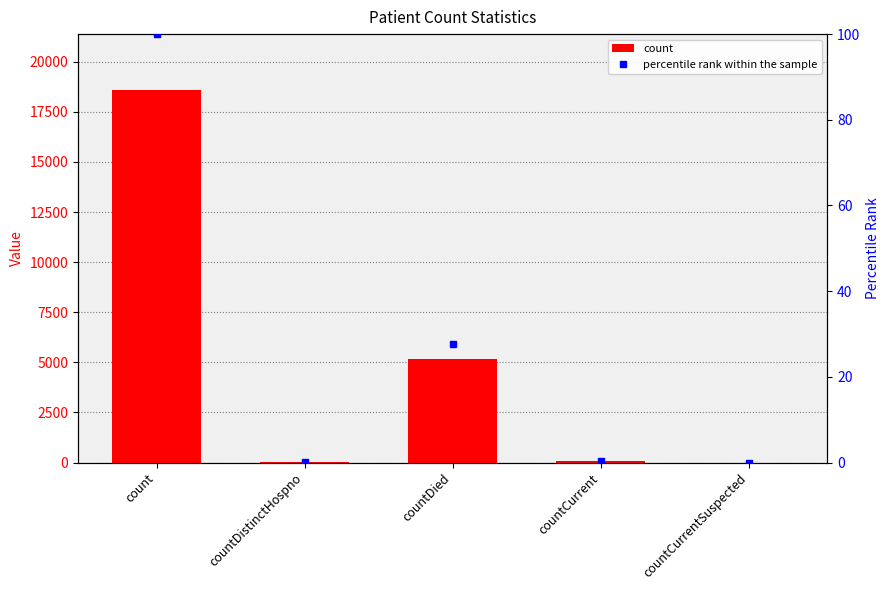

At countCurrent, list the series in order from smallest to largest.

percentile rank within the sample, count